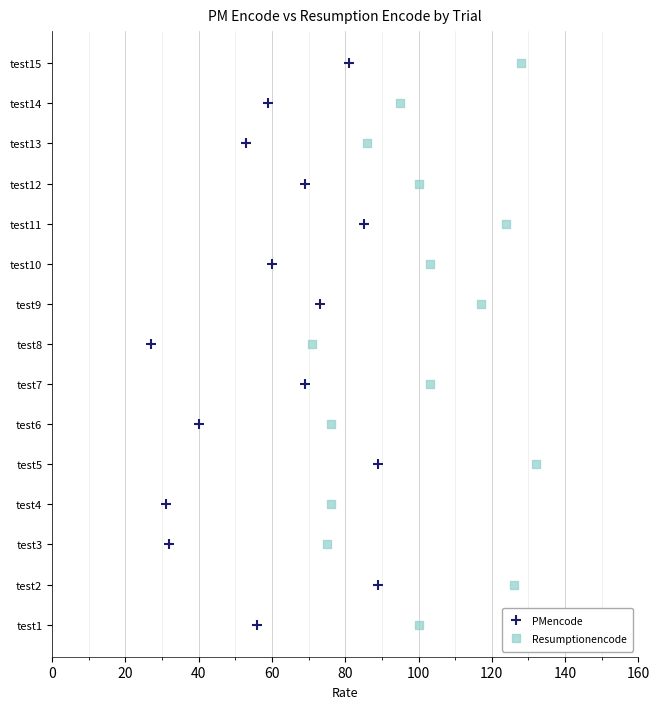

What are all the series names shown in the legend?

PMencode, Resumptionencode